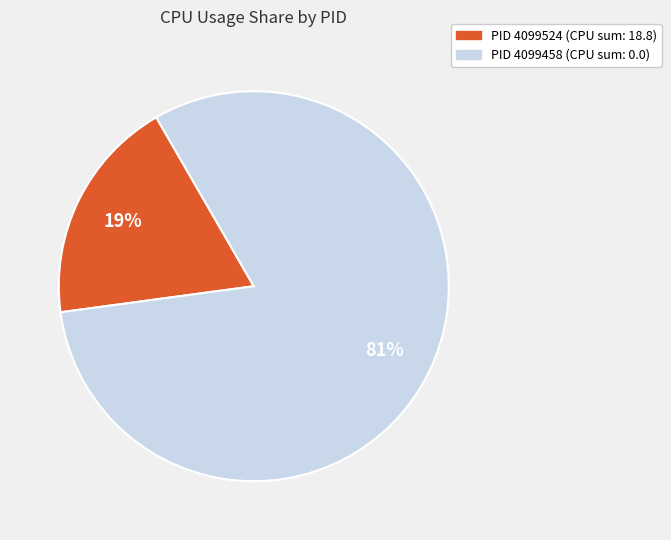

Is there any slice that represents more than half of the pie?

Yes